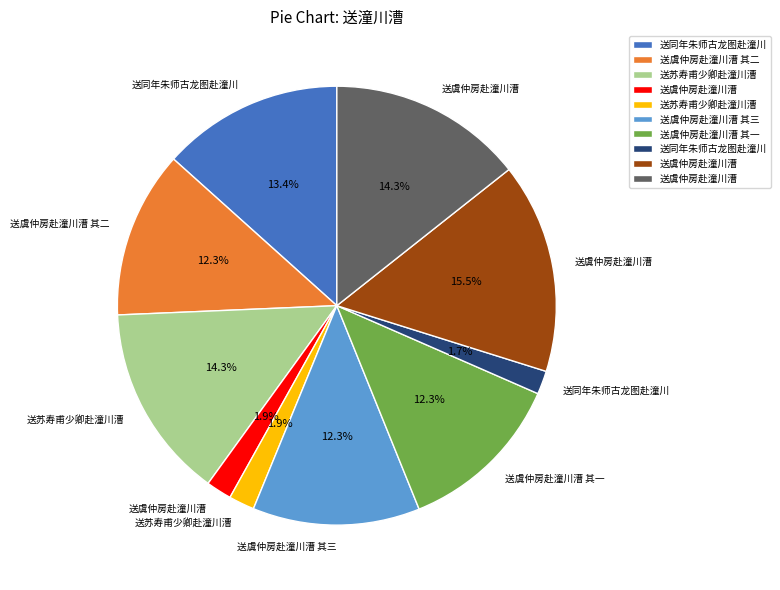

Count the number of slices in the pie.

10